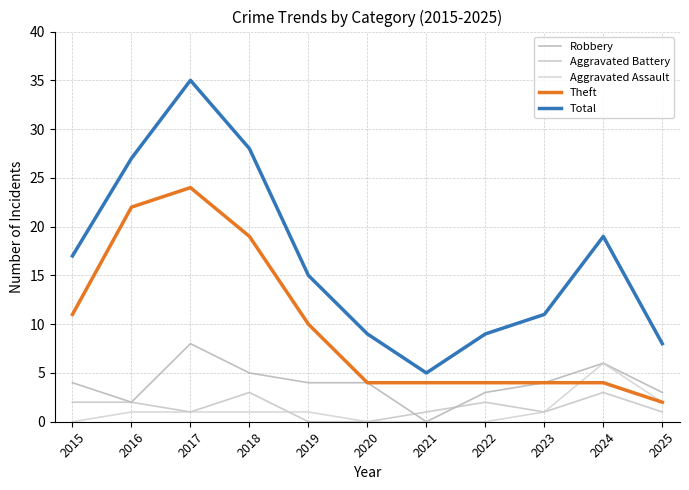

What is the total value across all series at 2020?

17